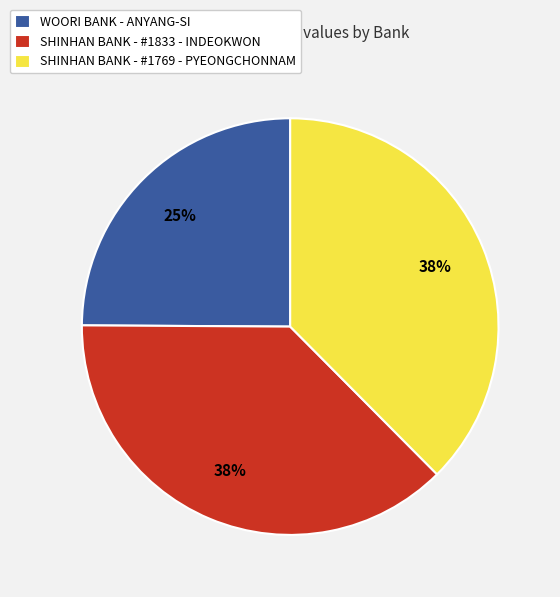

The SHINHAN BANK - #1833 - INDEOKWON slice represents 38% of the pie. True or false?

True